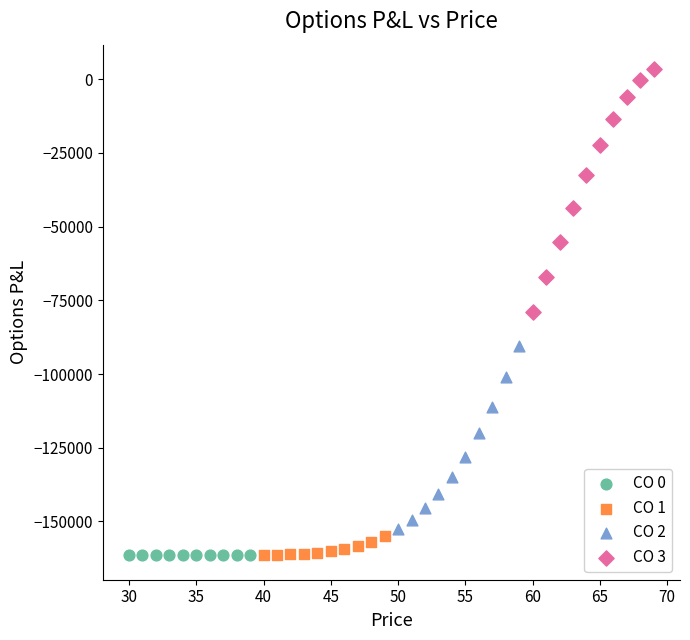

Which series contains the highest Y value?

CO 3